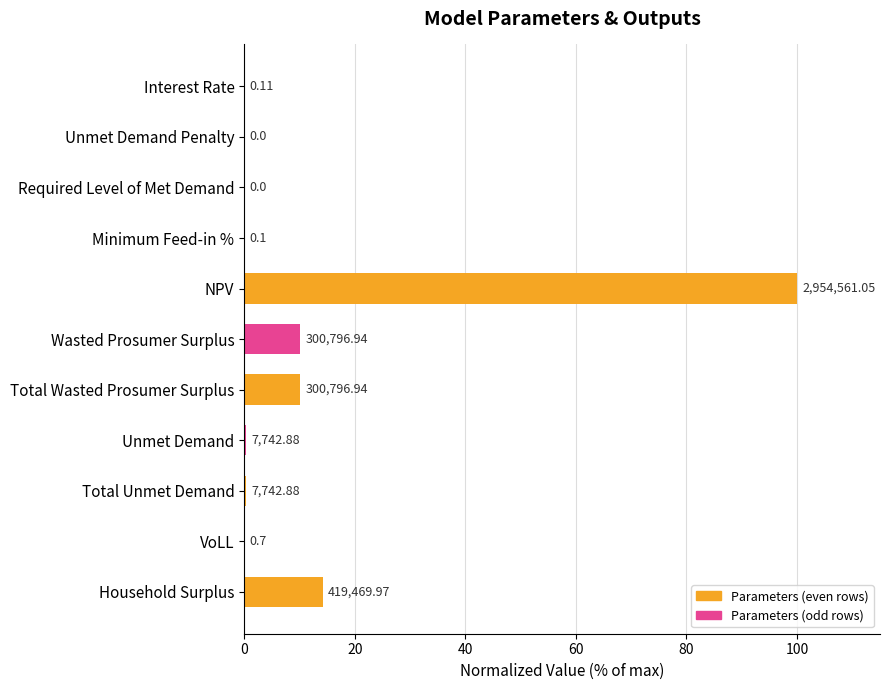

How many data points are above 0?

9